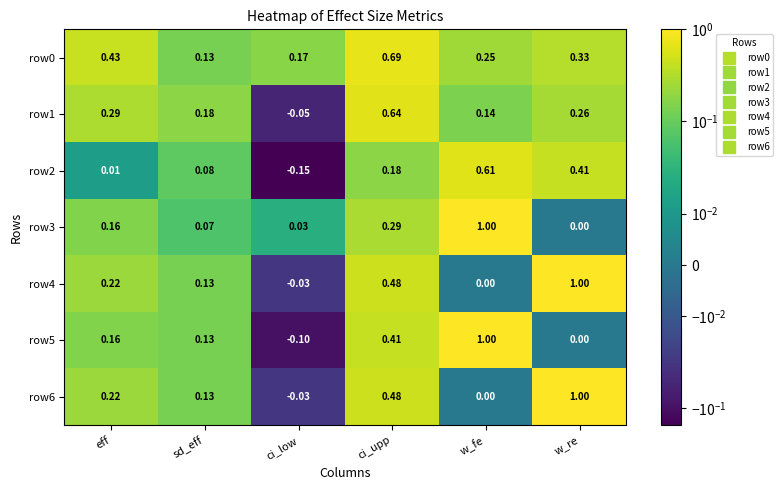

Where does the row2 series first go above 0?

eff